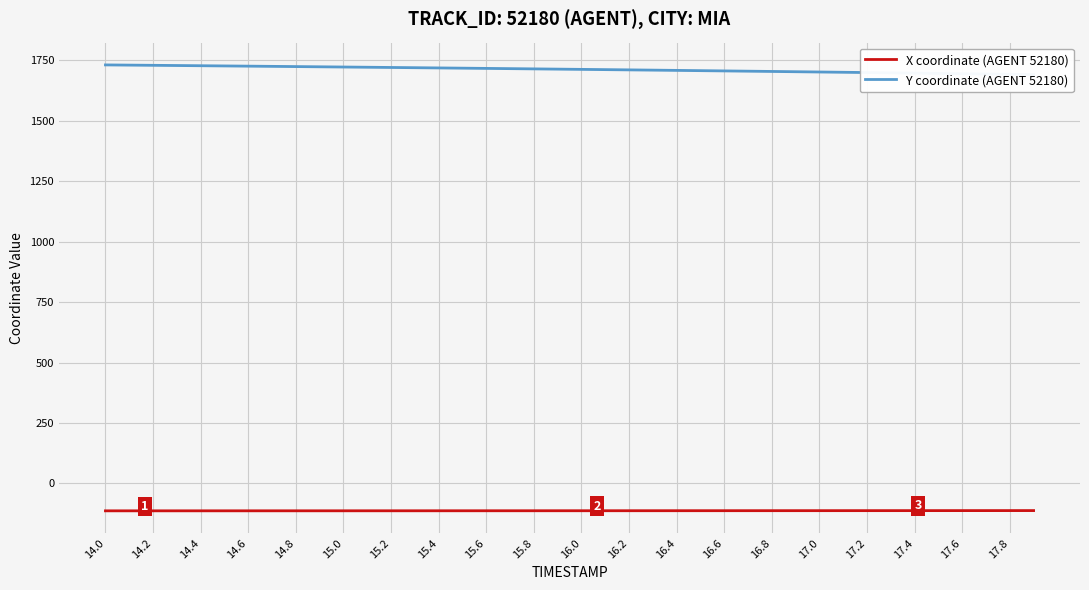

Which category has the highest value in the Y coordinate (AGENT 52180) series?

14.0